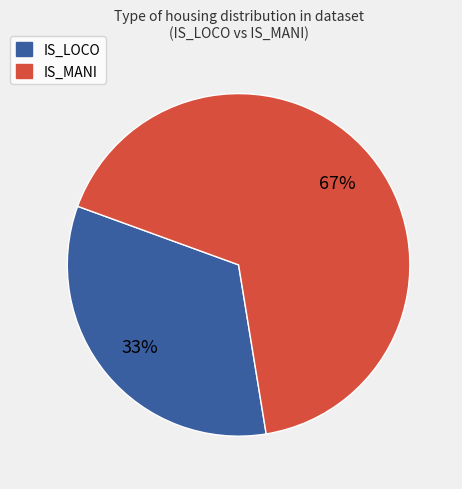

How many slices are in this pie chart?

2